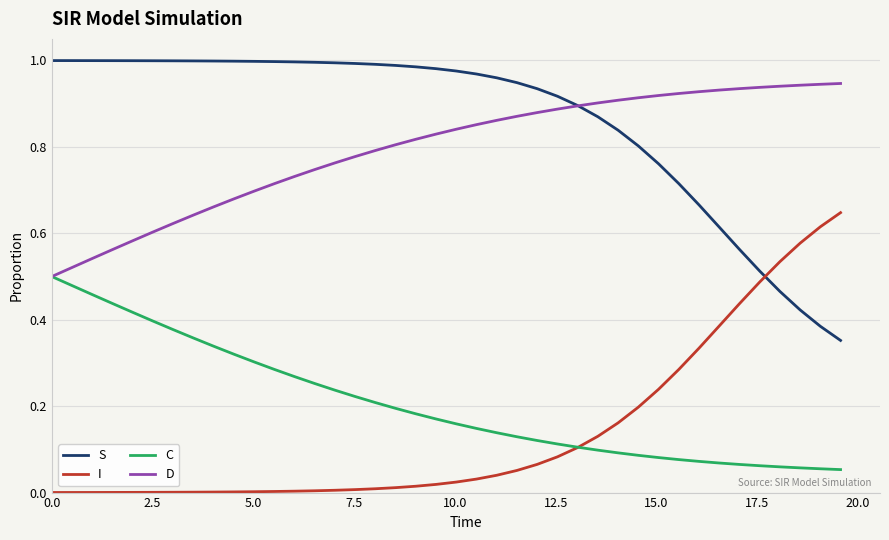

At how many categories does at least one series exceed 0?

40